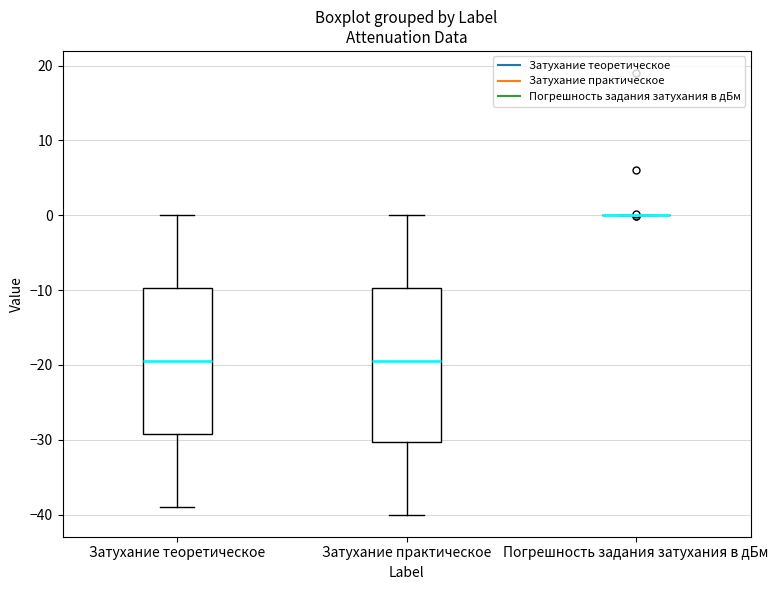

Reading left to right, transcribe this box plot: for each box, give where its median line is, the range the box spans, and where its two whiskers end, as read against the y-axis. The values are not printed on the chart, so give them approximately, as read against the axis.

Затухание теоретическое: median -19, box -29 to -10, whiskers -39 to 0
Затухание практическое: median -20, box -30 to -10, whiskers -40 to 0
Погрешность задания затухания в дБм: box collapsed to a line at 0, whiskers 0 to 0